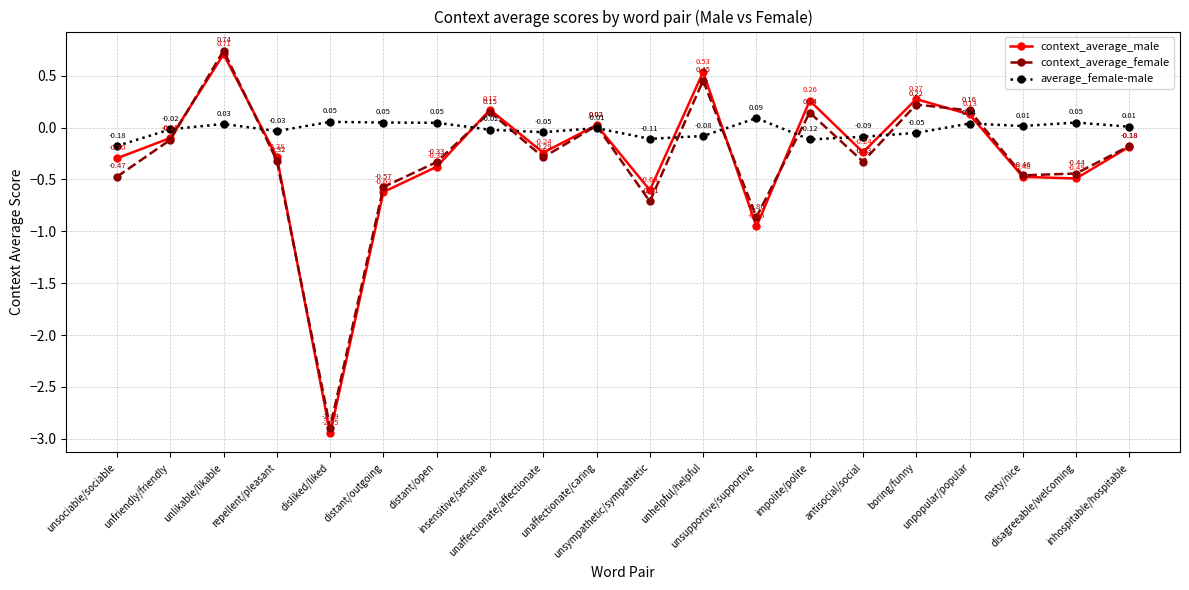

True or false: context_average_female has more than 1 interior local peaks.

True